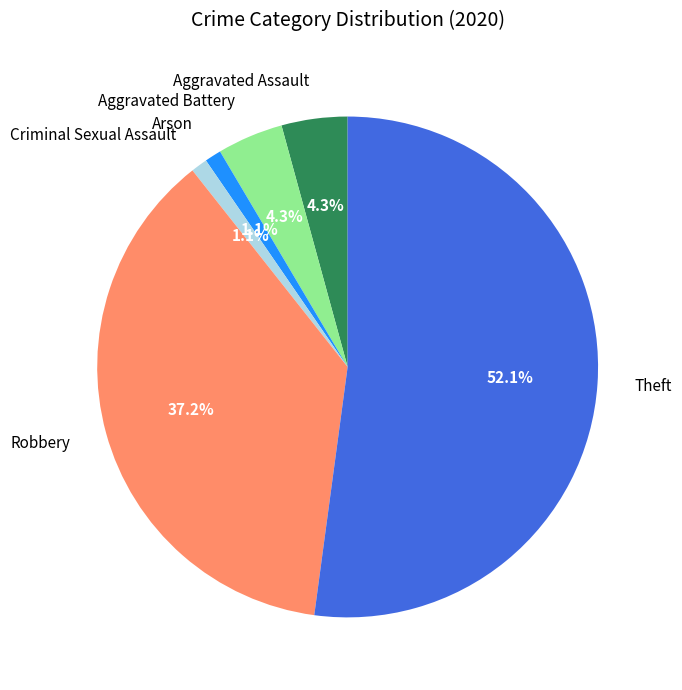

To the nearest percent, what is the difference between the largest and smallest slice percentages?

51%